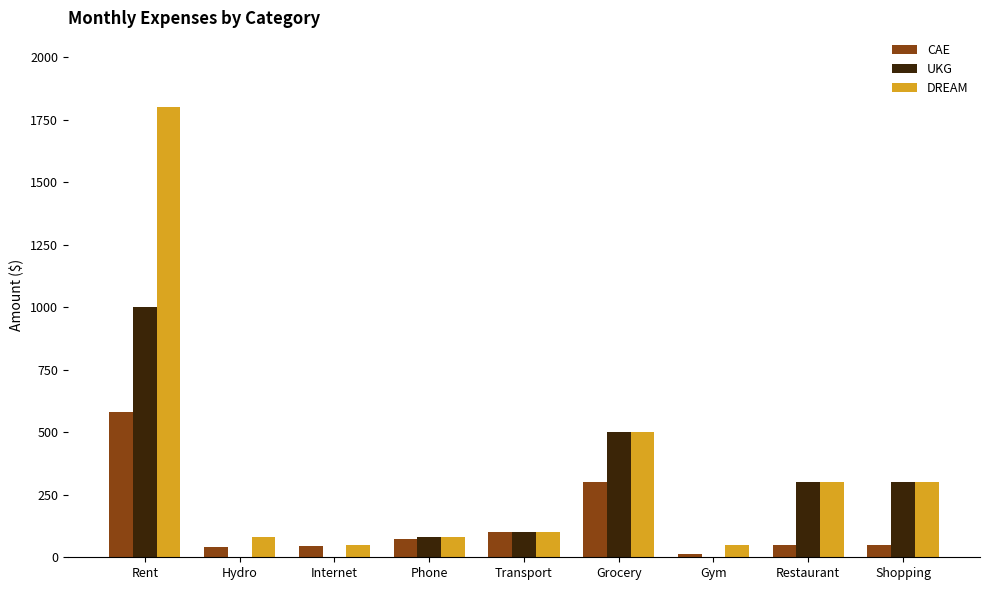

What is the sum of all DREAM values?

3260